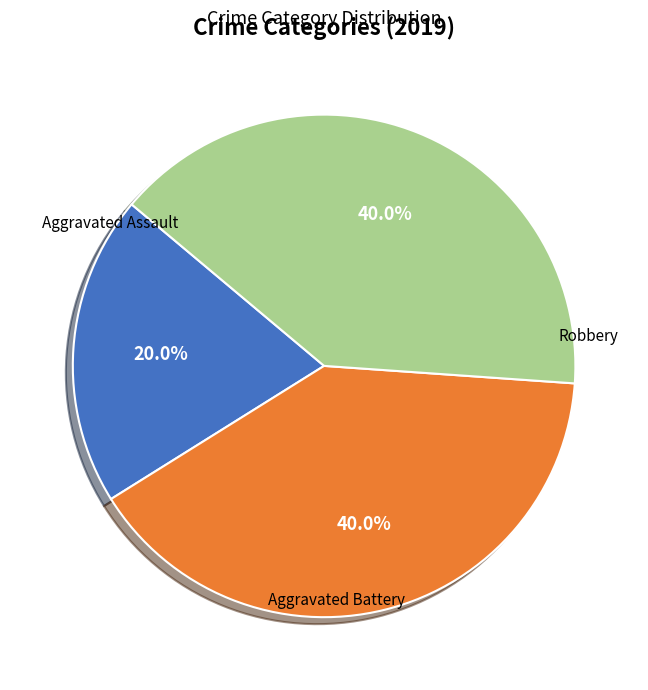

To the nearest percent, what percentage of the pie is Aggravated Battery?

40%